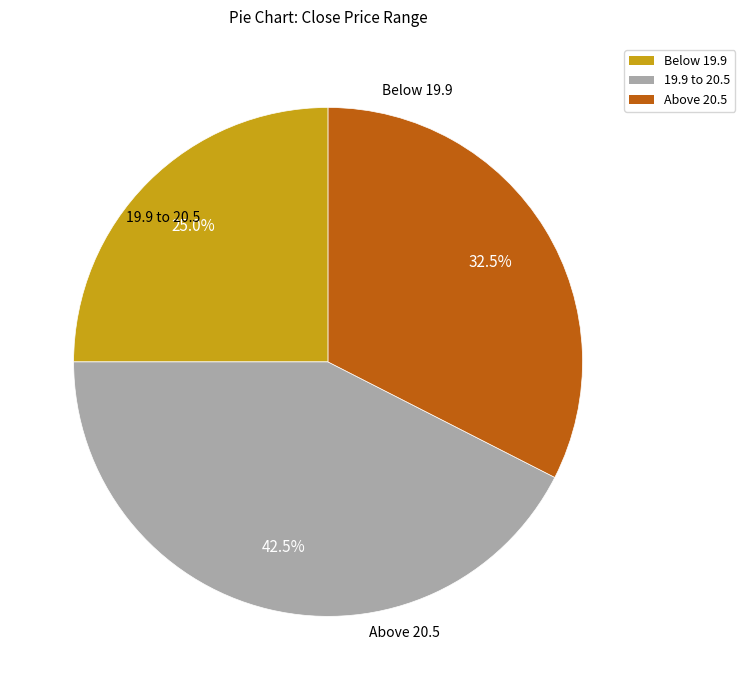

Is there a majority slice in this chart?

No